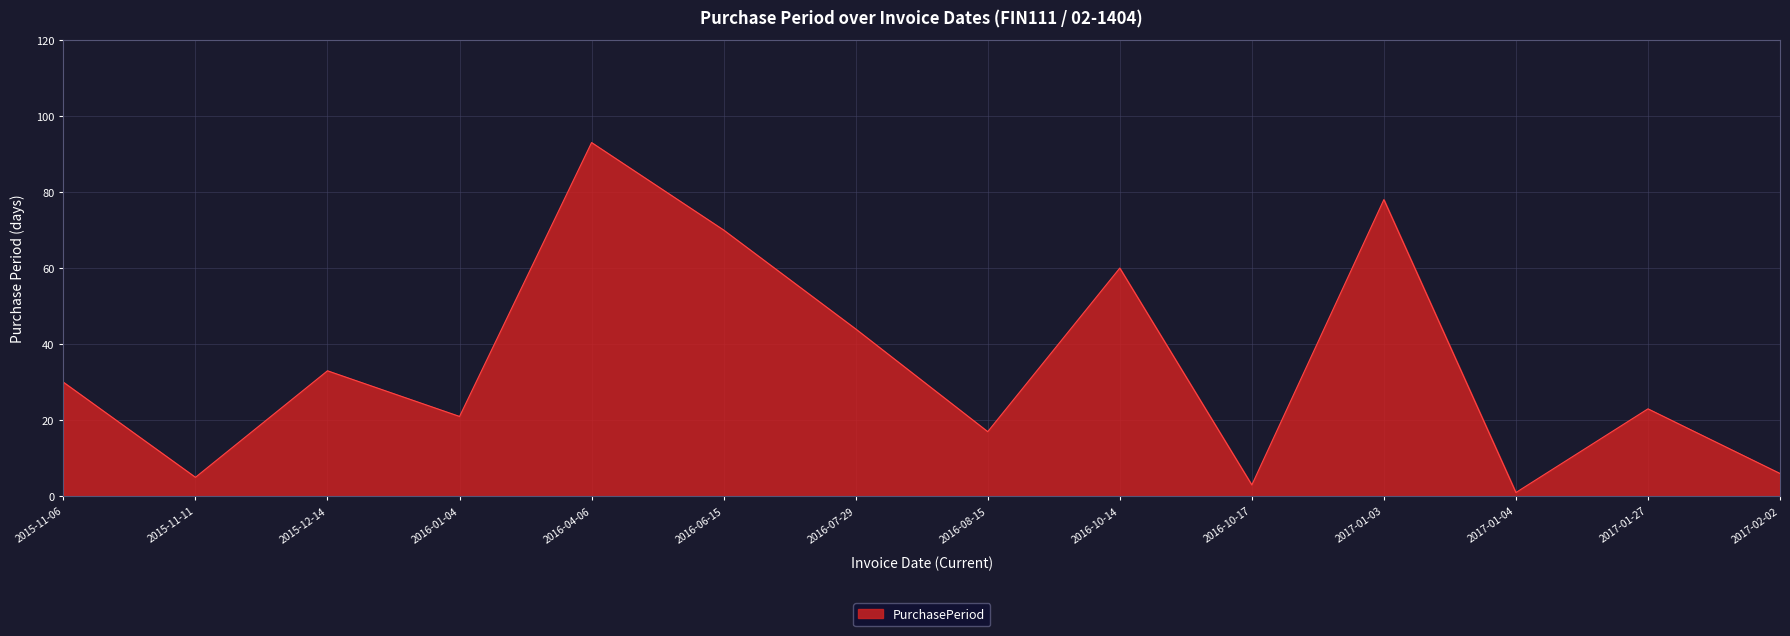

Rank the categories by value from highest to lowest.

2016-04-06, 2017-01-03, 2016-06-15, 2016-10-14, 2016-07-29, 2015-12-14, 2015-11-06, 2017-01-27, 2016-01-04, 2016-08-15, 2017-02-02, 2015-11-11, 2016-10-17, 2017-01-04